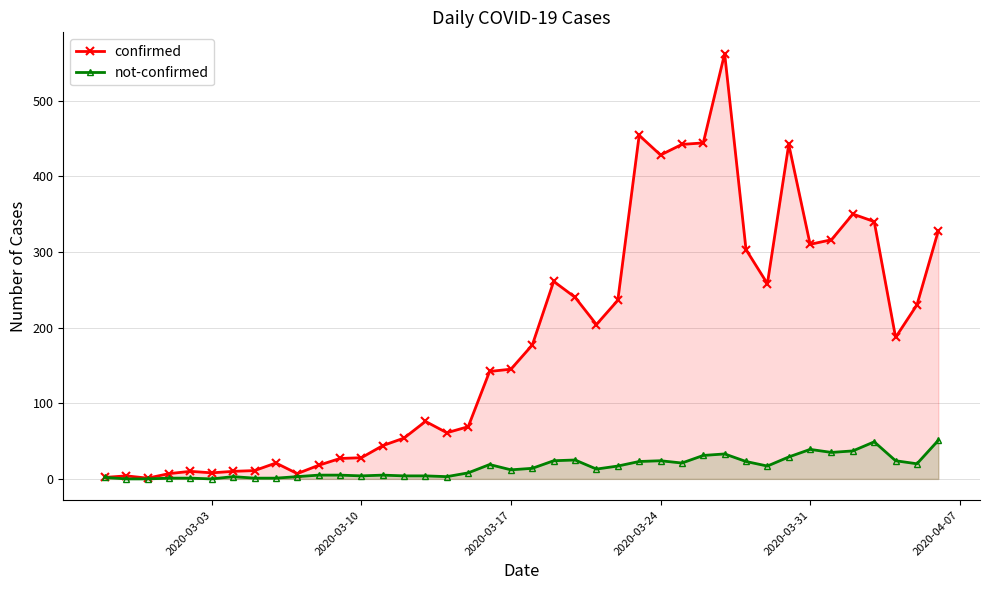

Reading left to right, list all the values displayed in this chart.

confirmed: 2	4	1	7	10	8	10	11	21	7	18	27	28	44	54	76	61	69	142	145	177	261	240	204	236	454	428	442	444	562	303	258	442	310	316	350	340	187	230	328
not-confirmed: 2	0	0	1	1	0	3	1	1	3	5	5	4	5	4	4	3	8	19	12	14	24	25	13	17	23	24	21	31	33	23	17	29	39	35	37	49	24	20	51